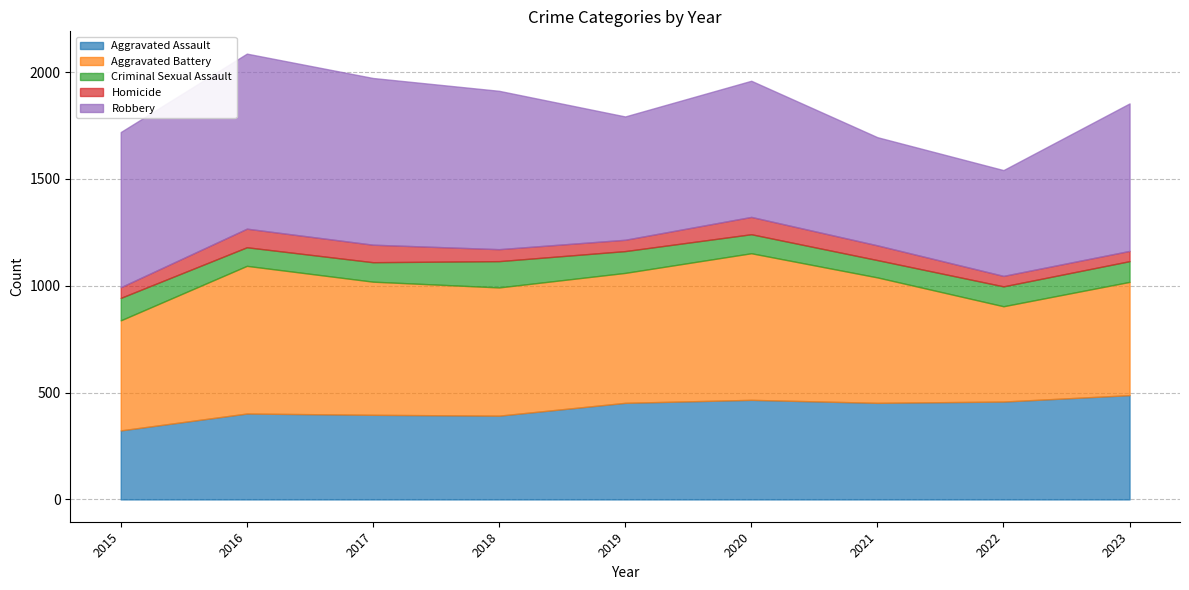

In Aggravated Assault, how many points are higher than both neighbors (excluding endpoints)?

2